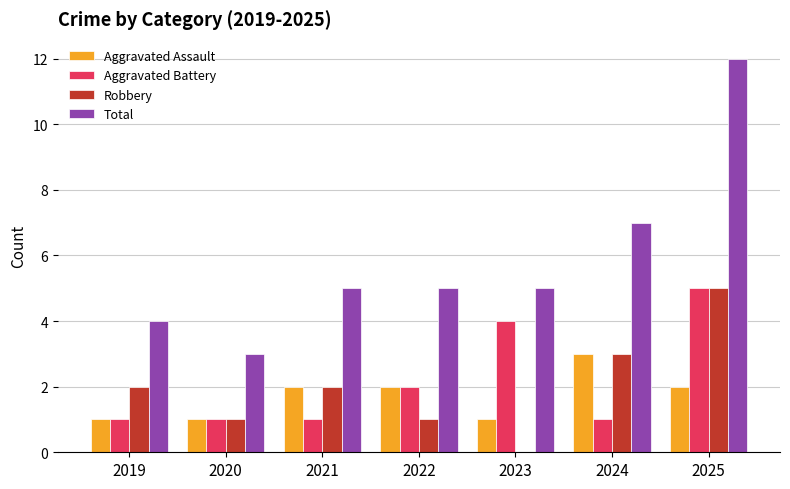

The Aggravated Assault series shows 0 at 2020. True or false?

False